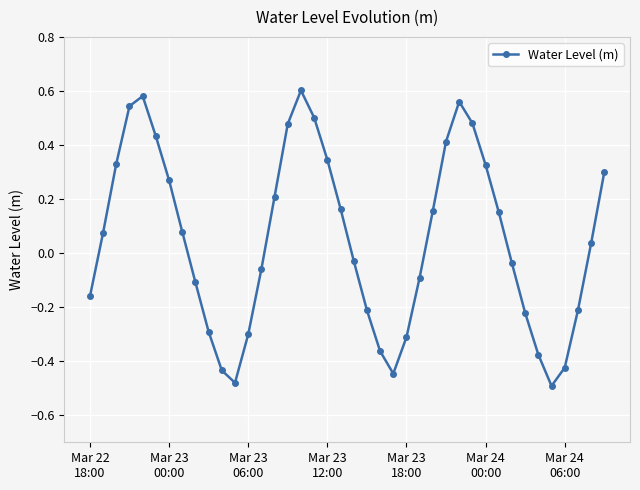

How many values exceed 0?

21